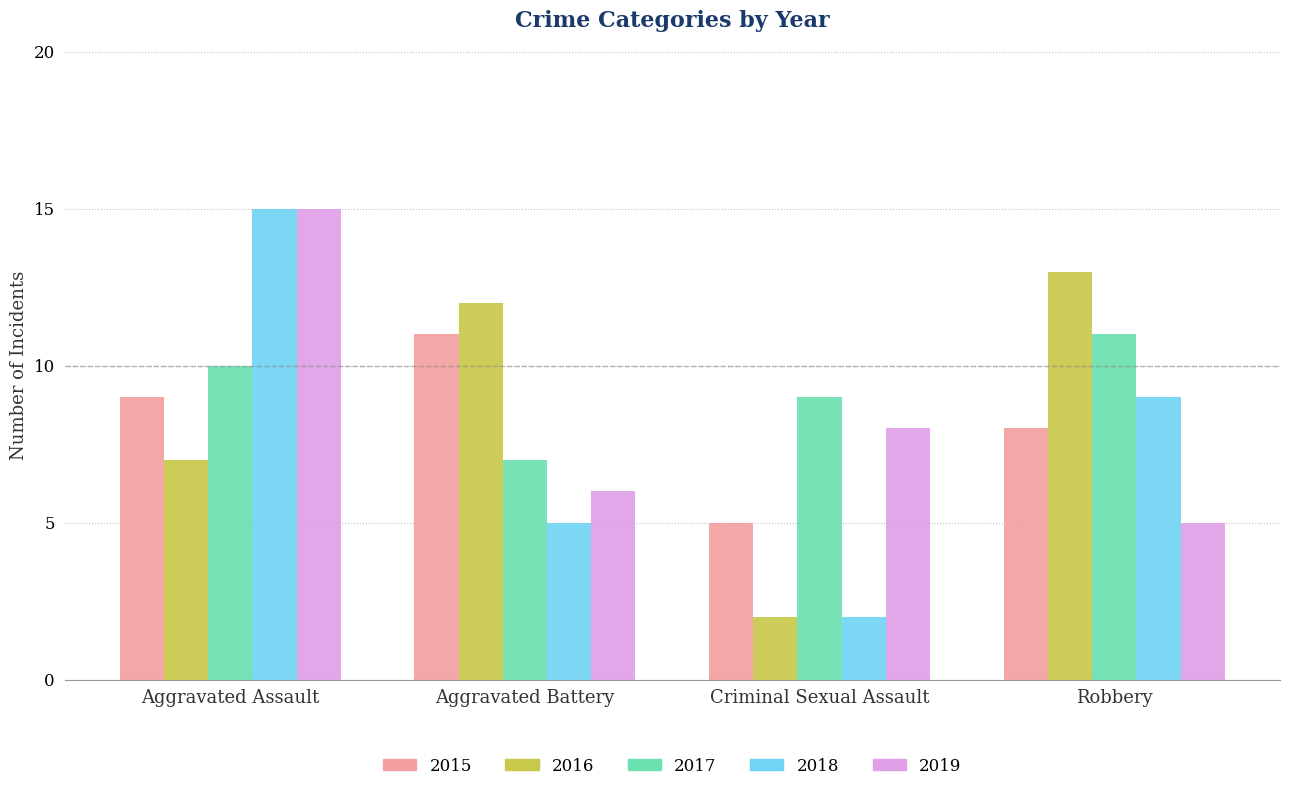

Between Aggravated Assault and Robbery, which series saw the biggest shift?

2019